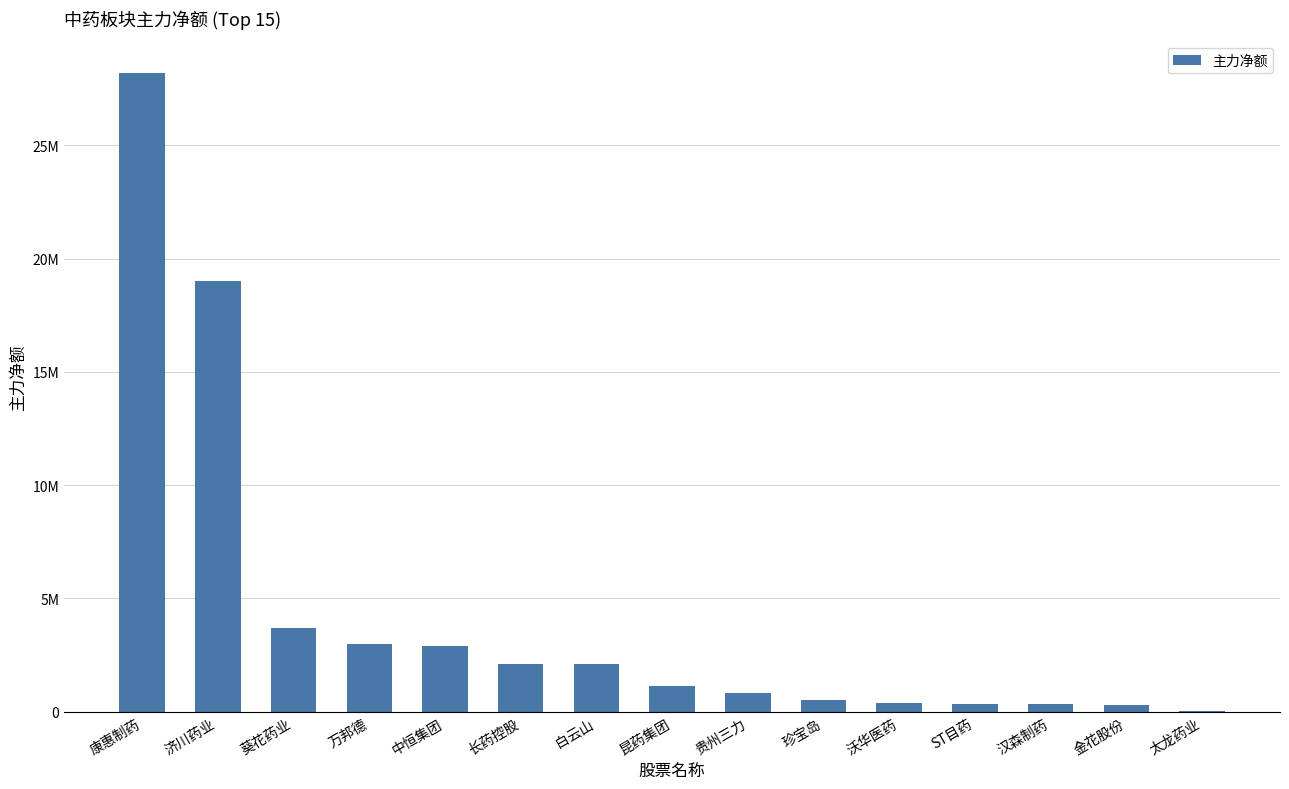

Between ST目药 and 贵州三力, which is larger?

贵州三力